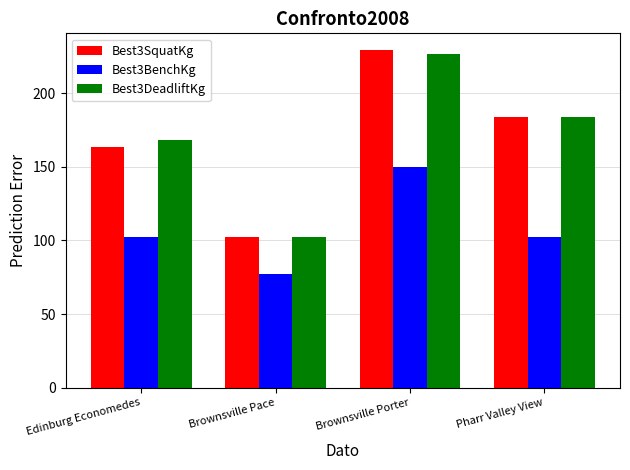

How many values in the Best3SquatKg series are below 183?

2